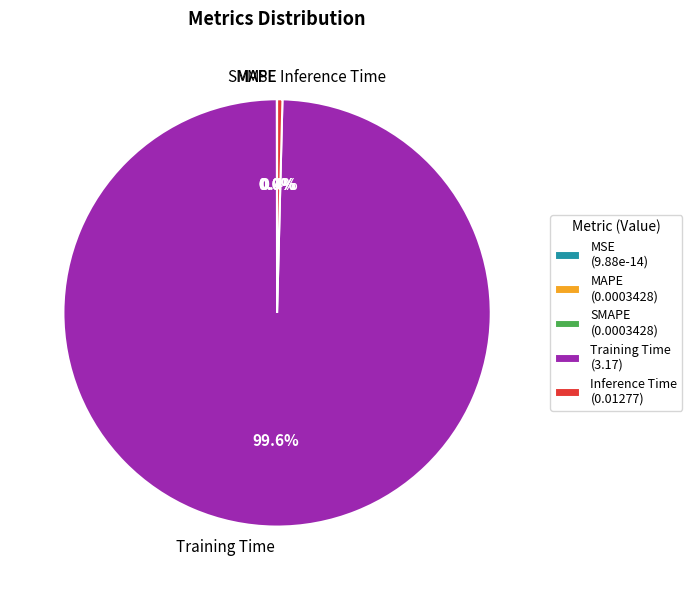

Is there a majority slice in this chart?

Yes